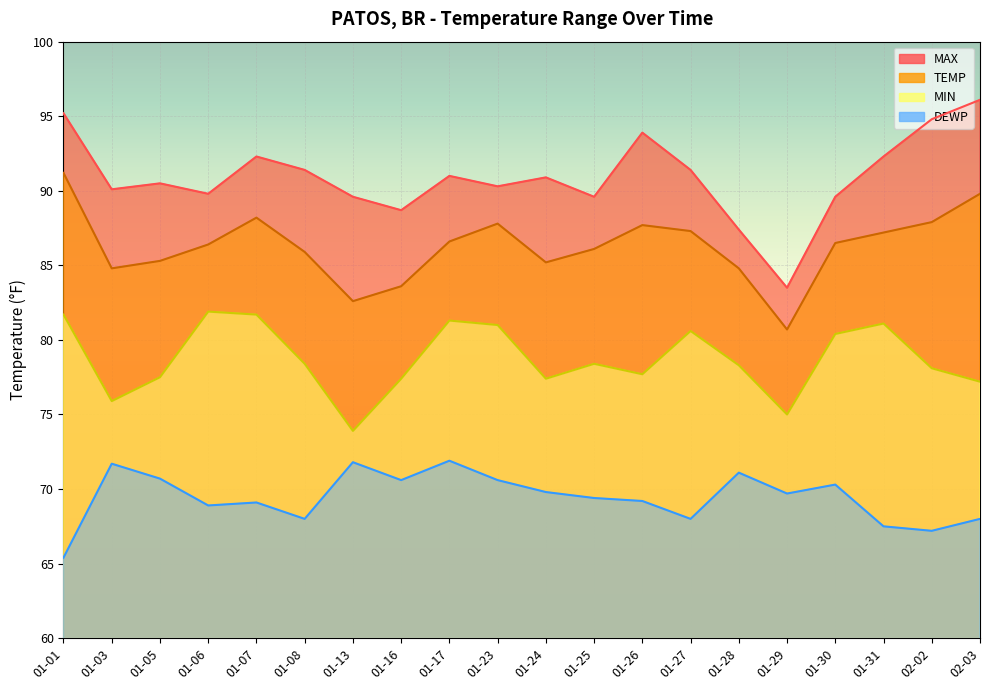

At 01-26, list the series in order from largest to smallest.

MAX, TEMP, MIN, DEWP